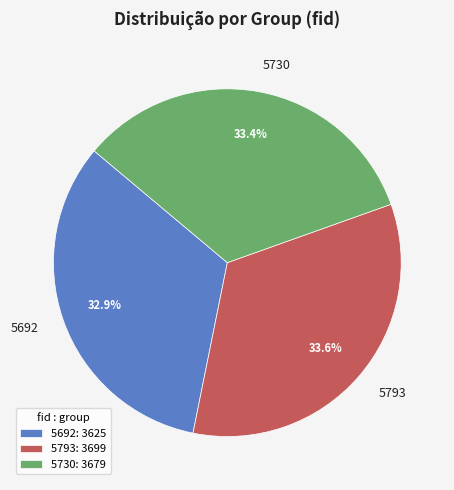

What percentage is the 5692 slice, to the nearest percent?

33%